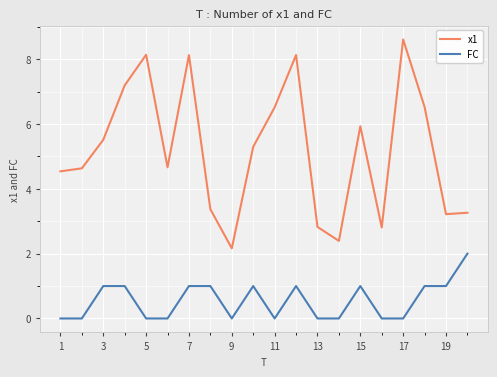

What is the difference between the second highest and second lowest values in the FC series?

1.0